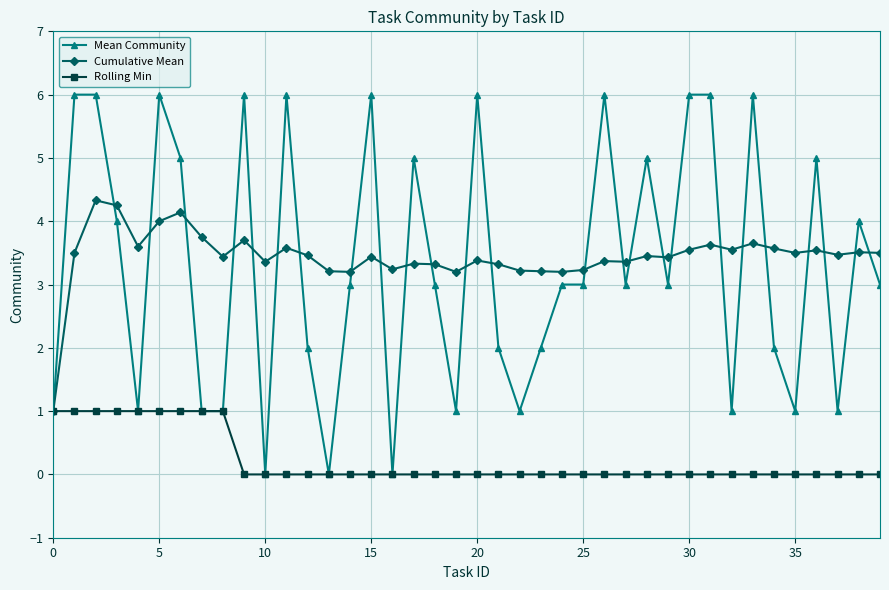

How many data points in Cumulative Mean are less than 3?

1